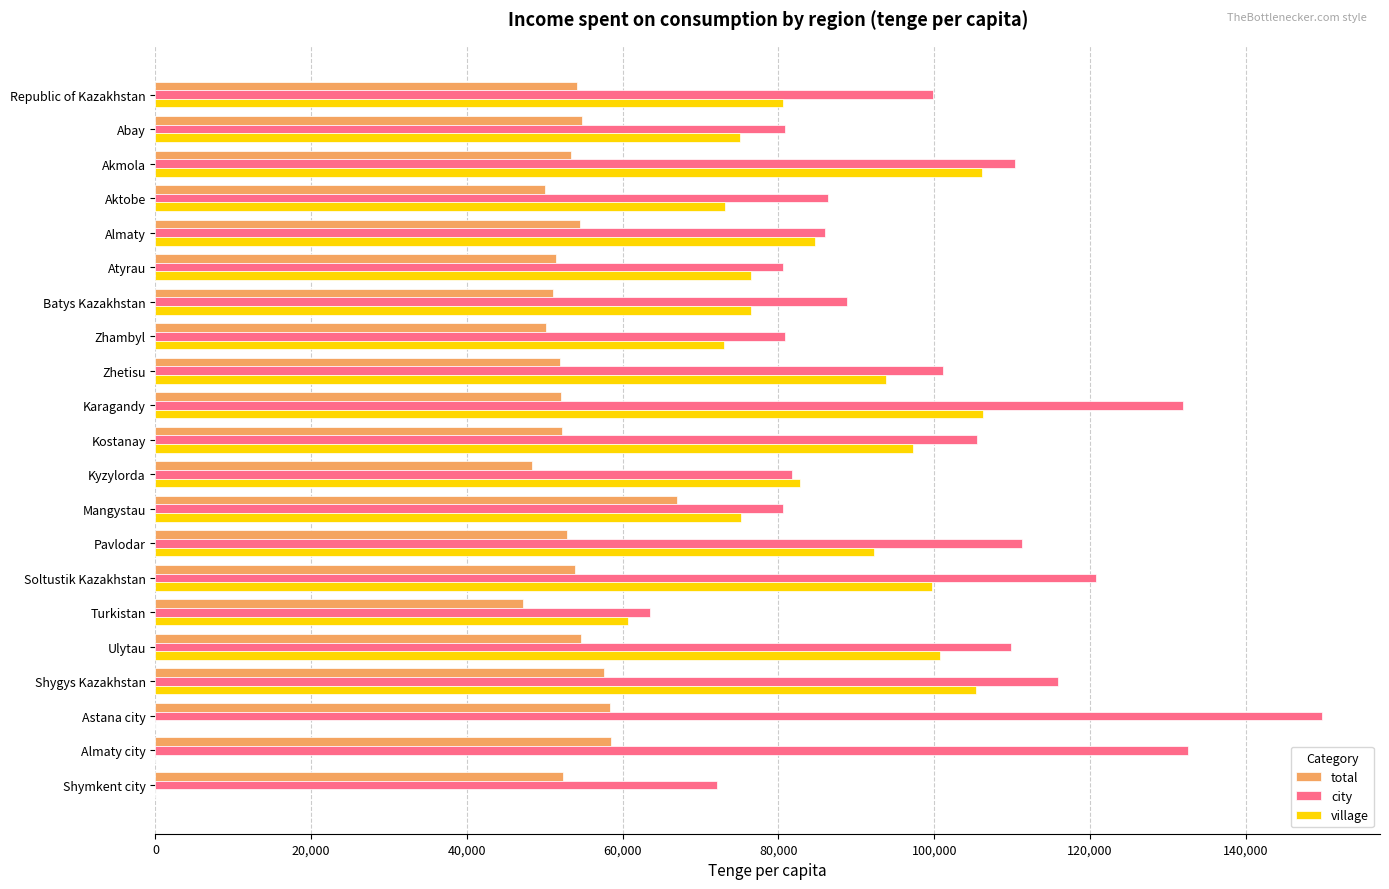

Which series has the largest total across all categories?

city